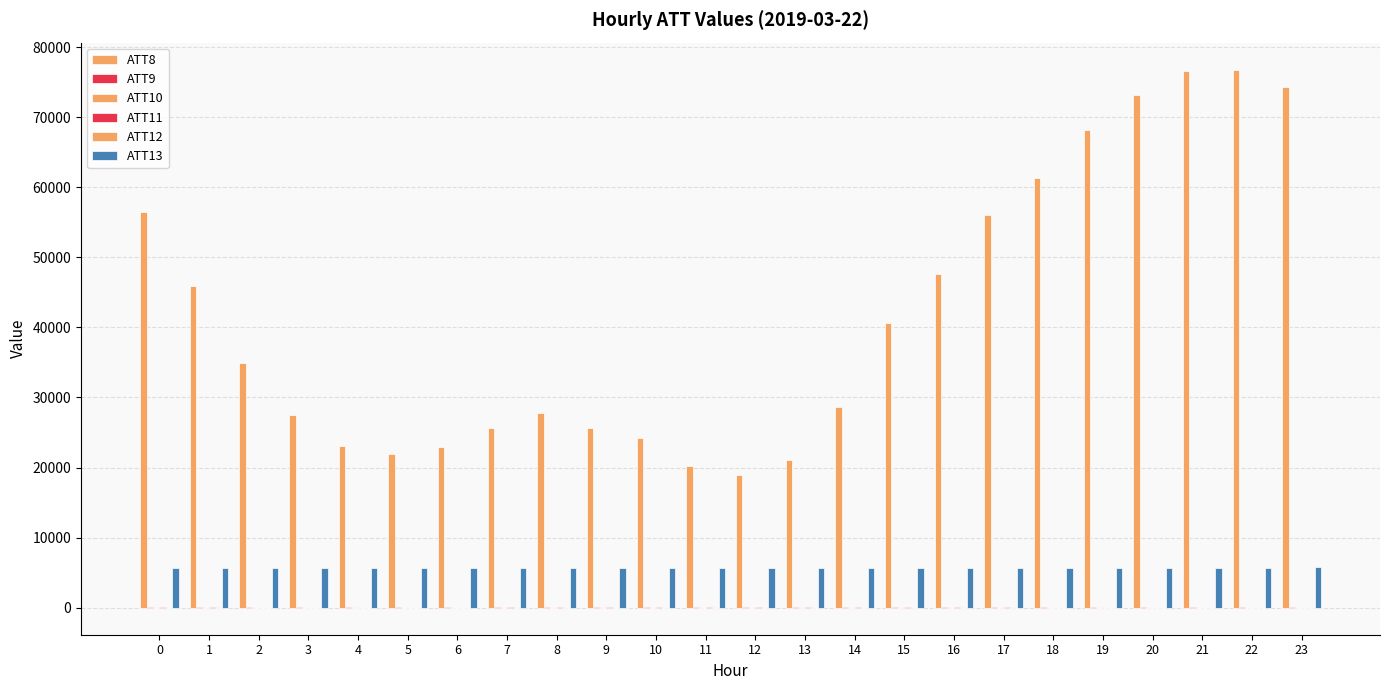

At which label is ATT13 closest to 5708?

11